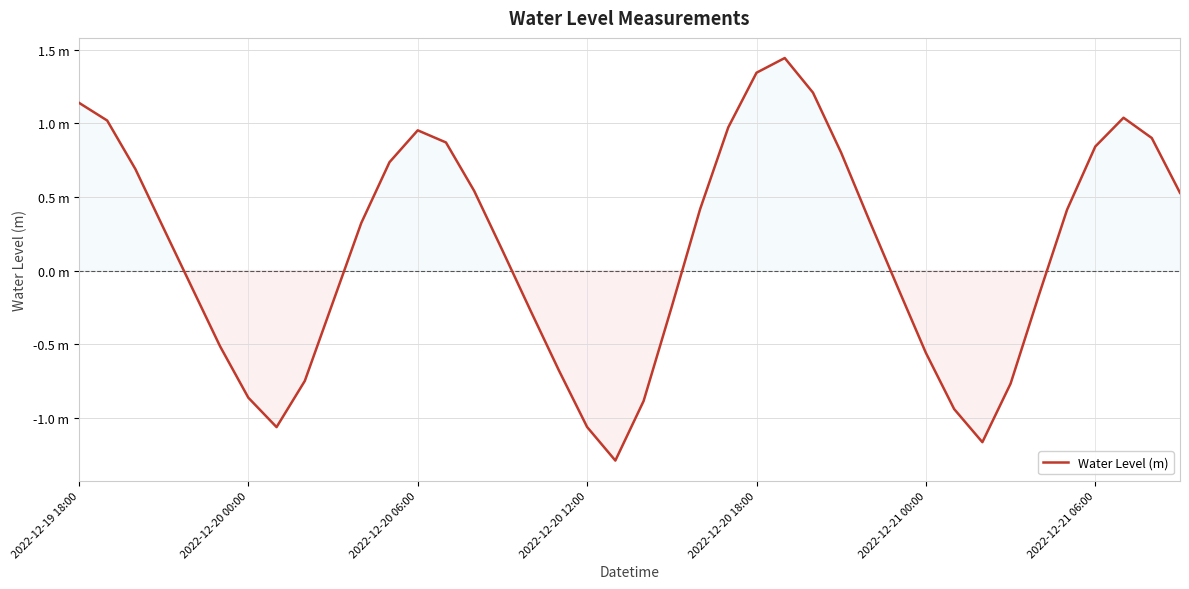

List the labels in order of value, largest first.

25, 24, 26, 2022-12-19 18:00, 37, 2022-12-20 00:00, 23, 12, 38, 13, 36, 27, 11, 2022-12-20 06:00, 14, 39, 22, 35, 28, 10, 2022-12-20 12:00, 15, 29, 2022-12-20 18:00, 34, 9, 21, 16, 2022-12-21 00:00, 30, 17, 8, 33, 2022-12-21 06:00, 20, 31, 18, 7, 32, 19